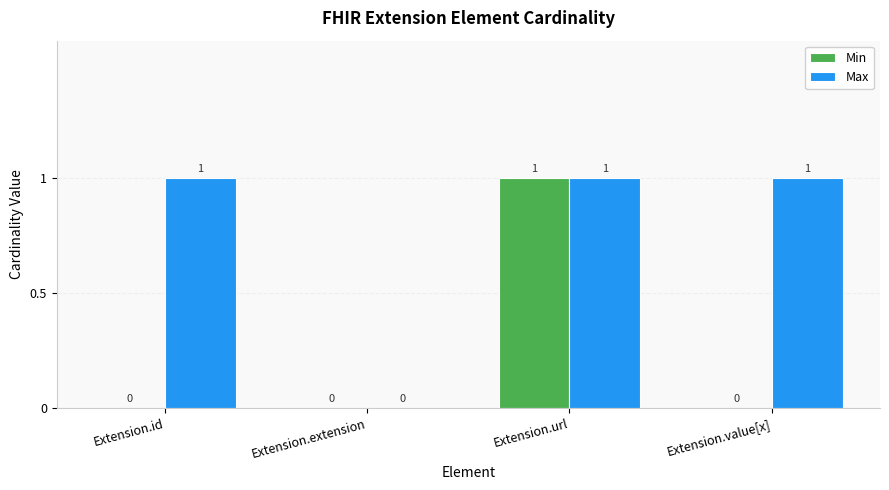

Which series has the largest total across all categories?

Max